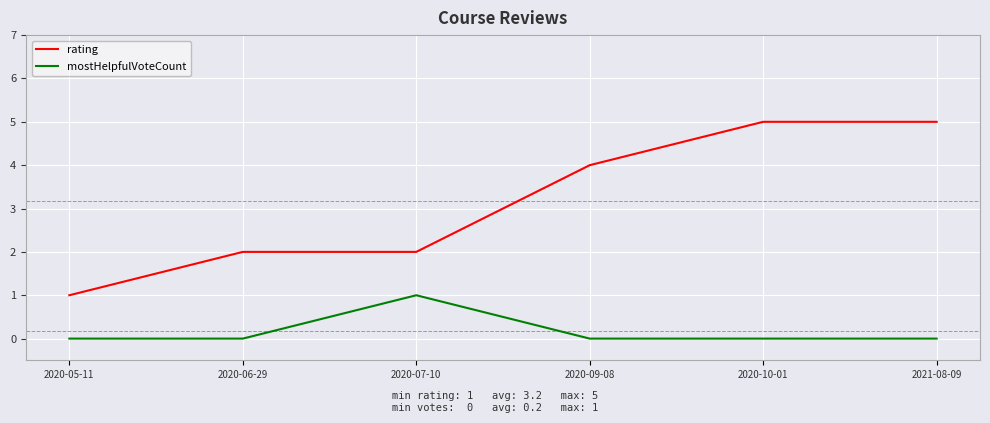

What is the total value across all series at 2020-06-29?

2